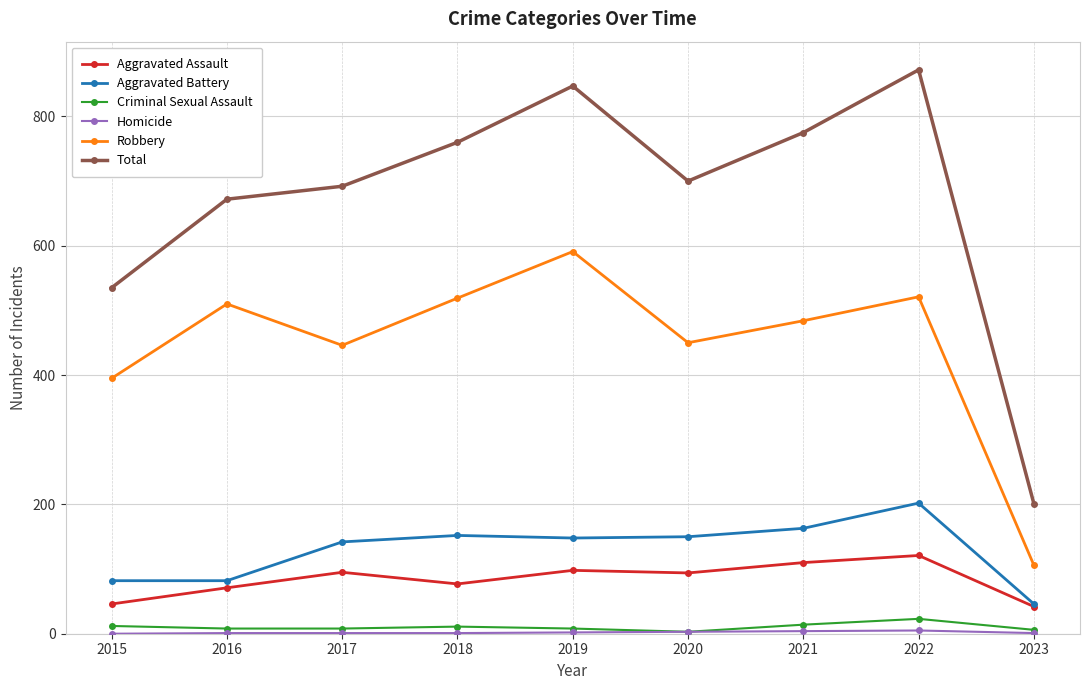

True or false: Total and Aggravated Assault cross at least once.

False